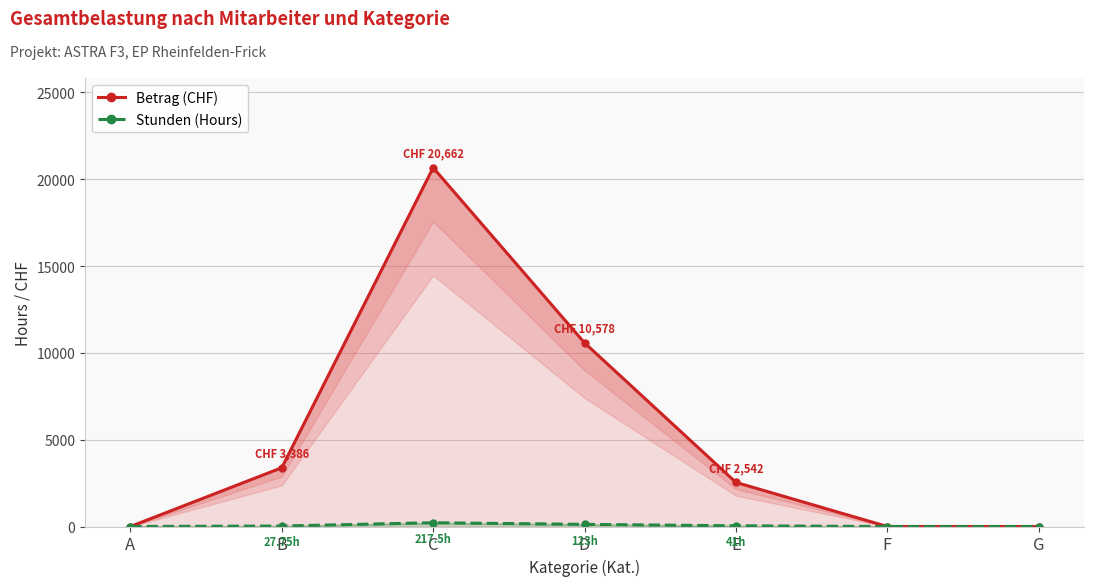

What is the average value of the Betrag (CHF) series?

5309.7